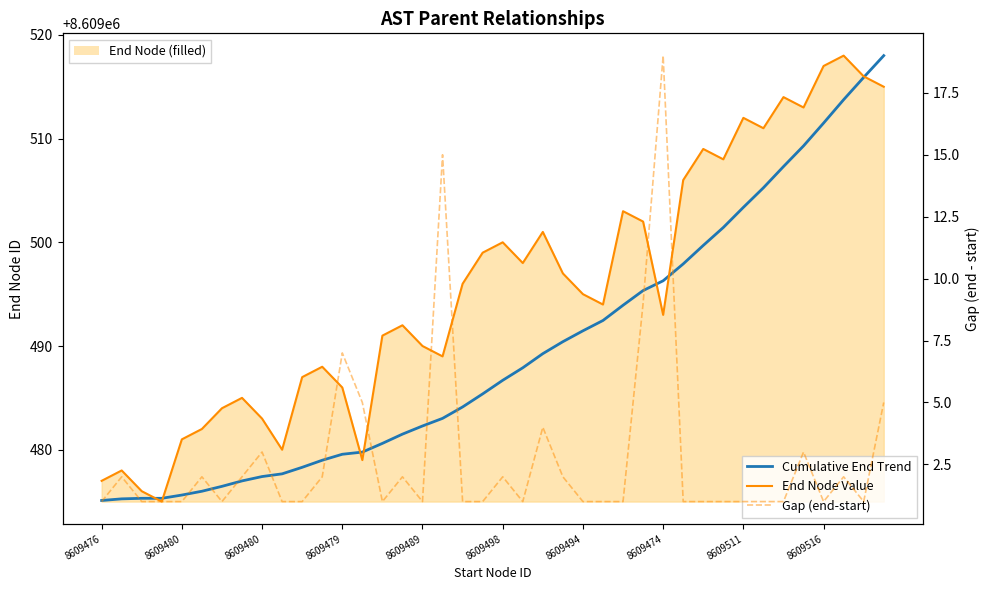

Where does the Cumulative End Trend series first go above 8609486?

8609498